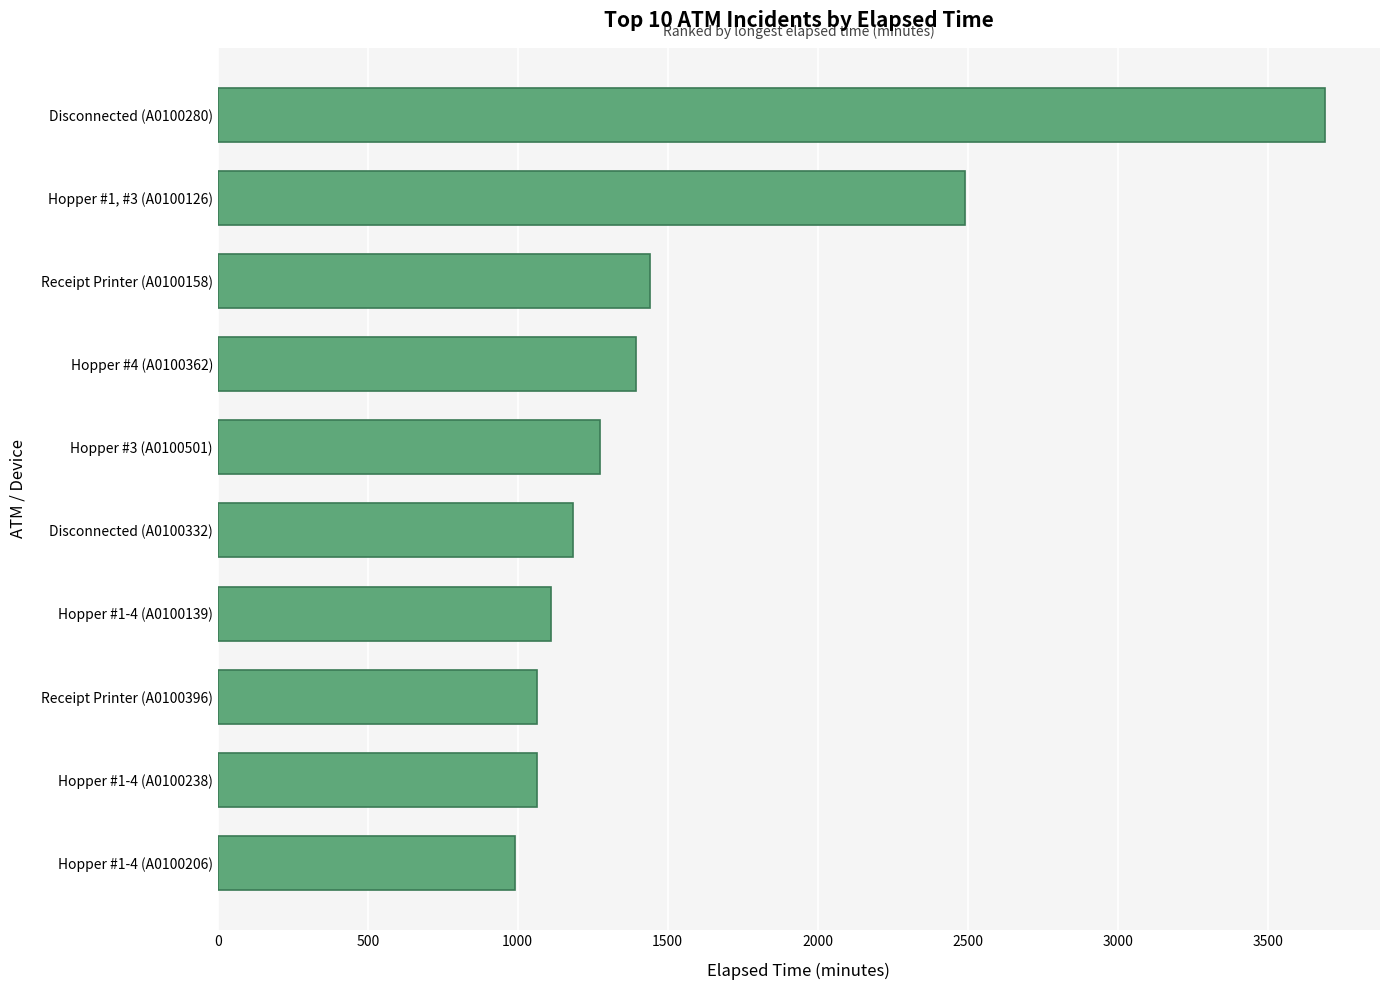

Between Receipt Printer (A0100158) and Hopper #1-4 (A0100206), which is larger?

Receipt Printer (A0100158)